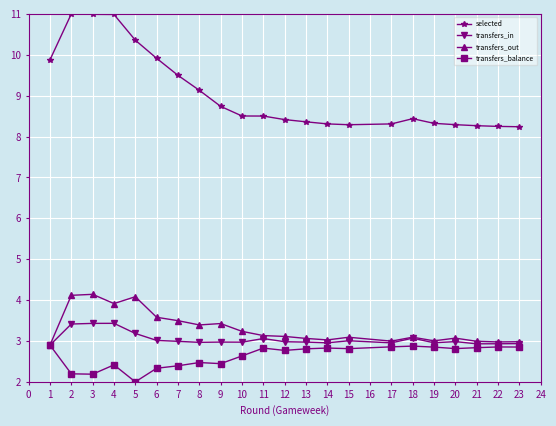

True or false: selected and transfers_balance intersect in this chart.

False